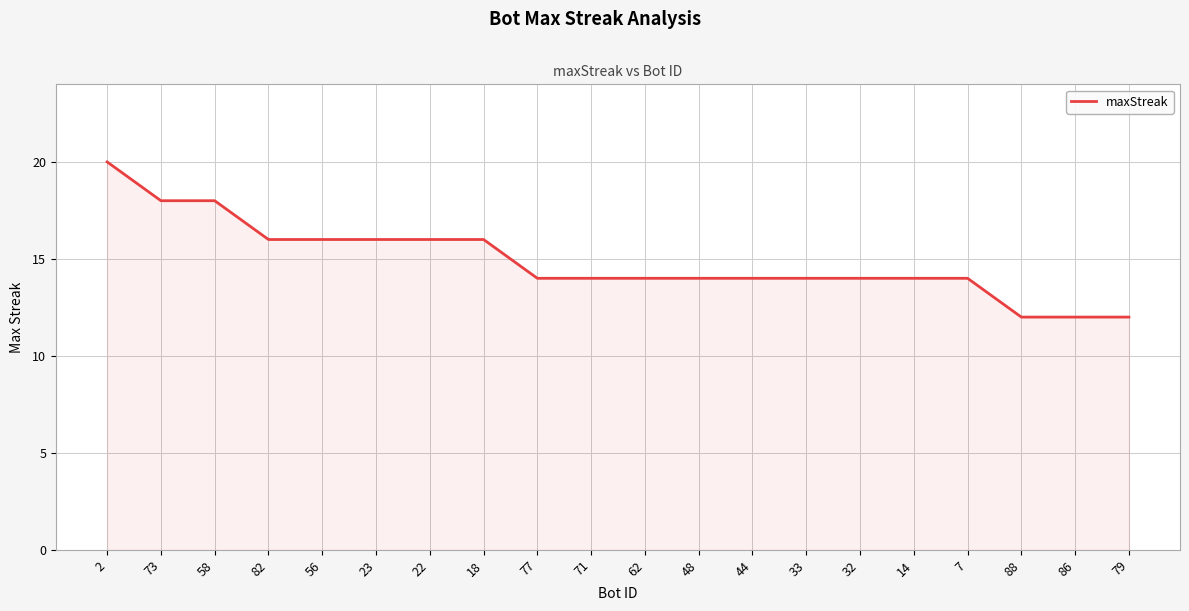

Between 77 and 2, which is larger?

2